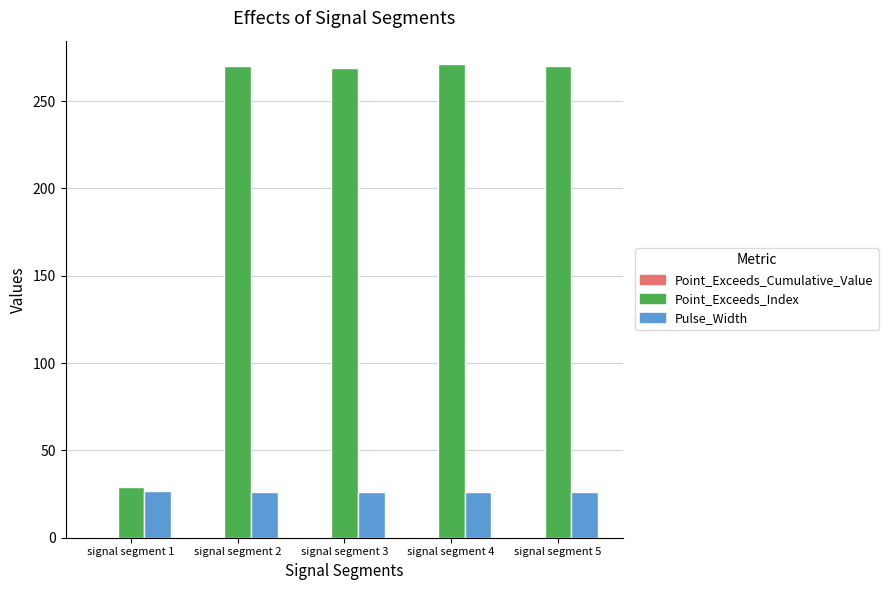

Between signal segment 1 and signal segment 5, which series saw the biggest shift?

Point_Exceeds_Index